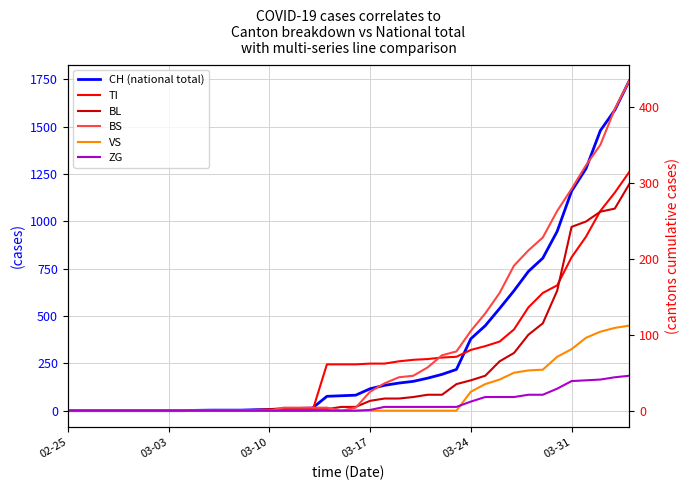

What is the label of the 6th point from the left?

03-31